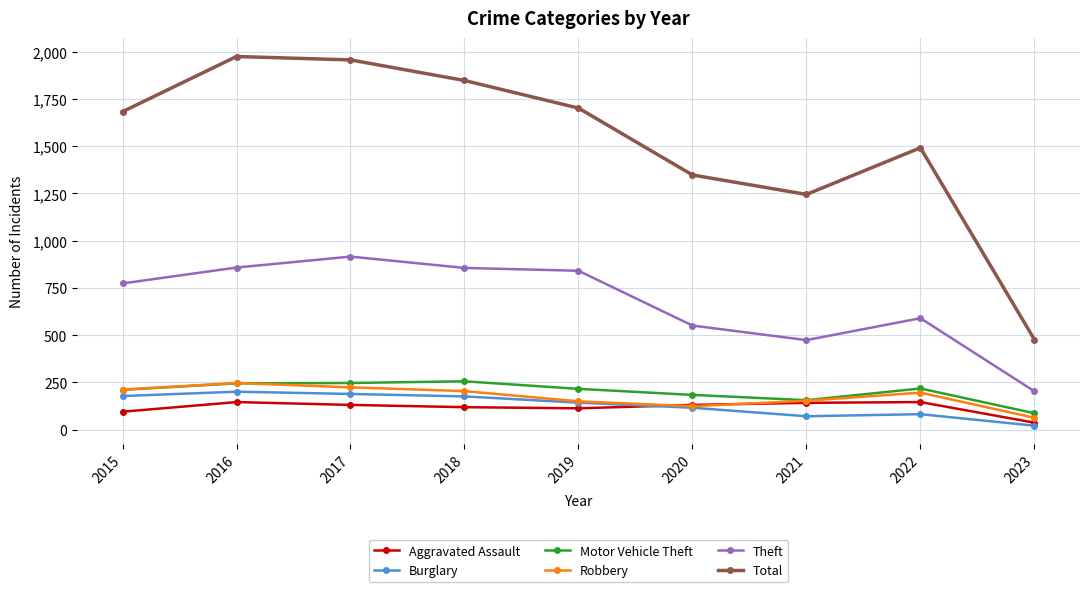

Which series has the largest range (max minus min)?

Total